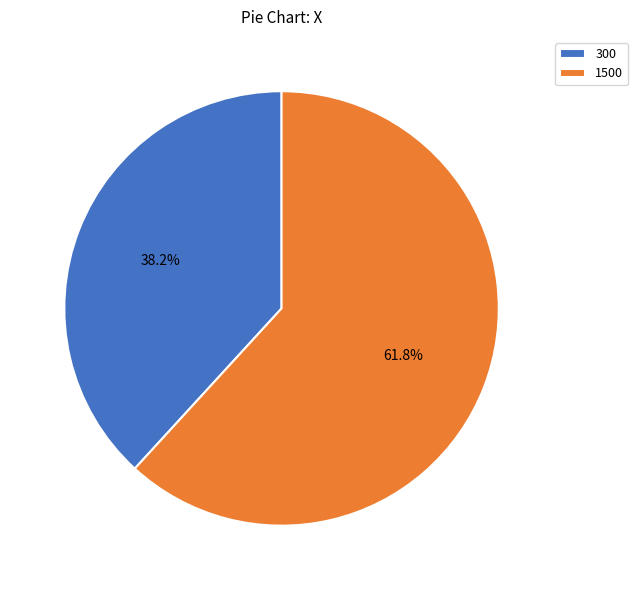

True or false: 300 accounts for 38% of the total.

True